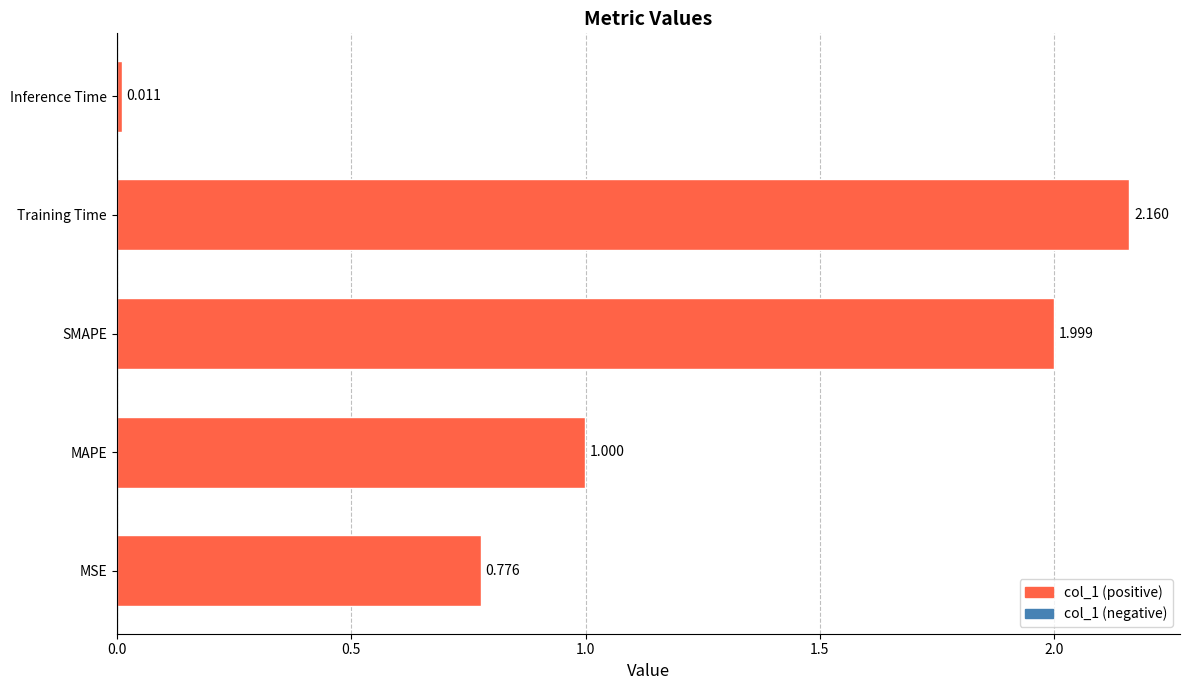

What is the difference between the second highest and minimum values?

2.0